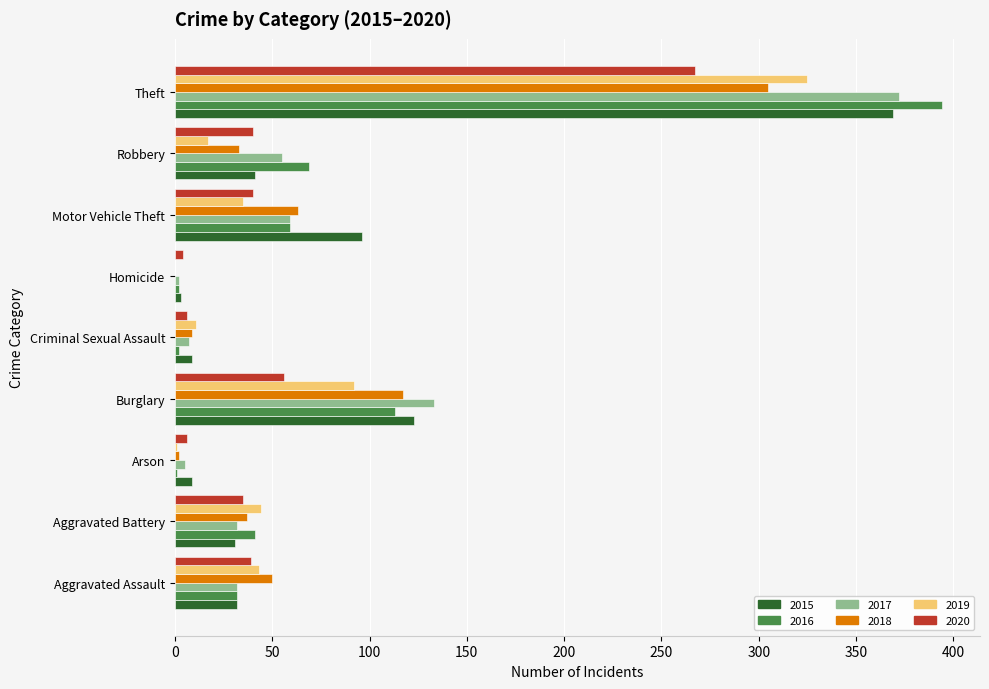

Is the value of 2020 at Arson greater than the value of 2019 at Theft?

No